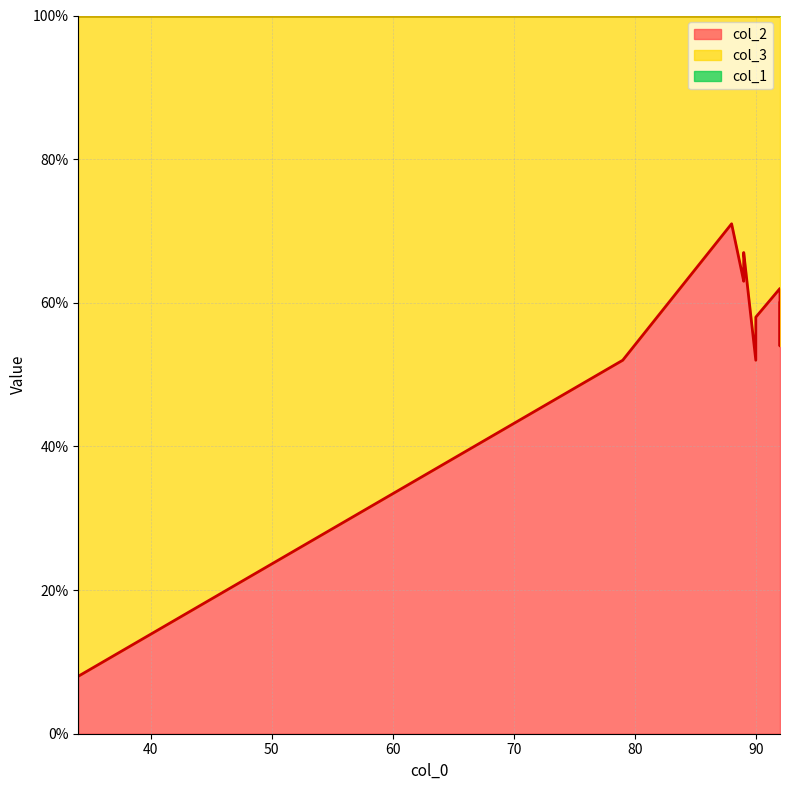

True or false: col_1 and col_3 cross at least once.

False